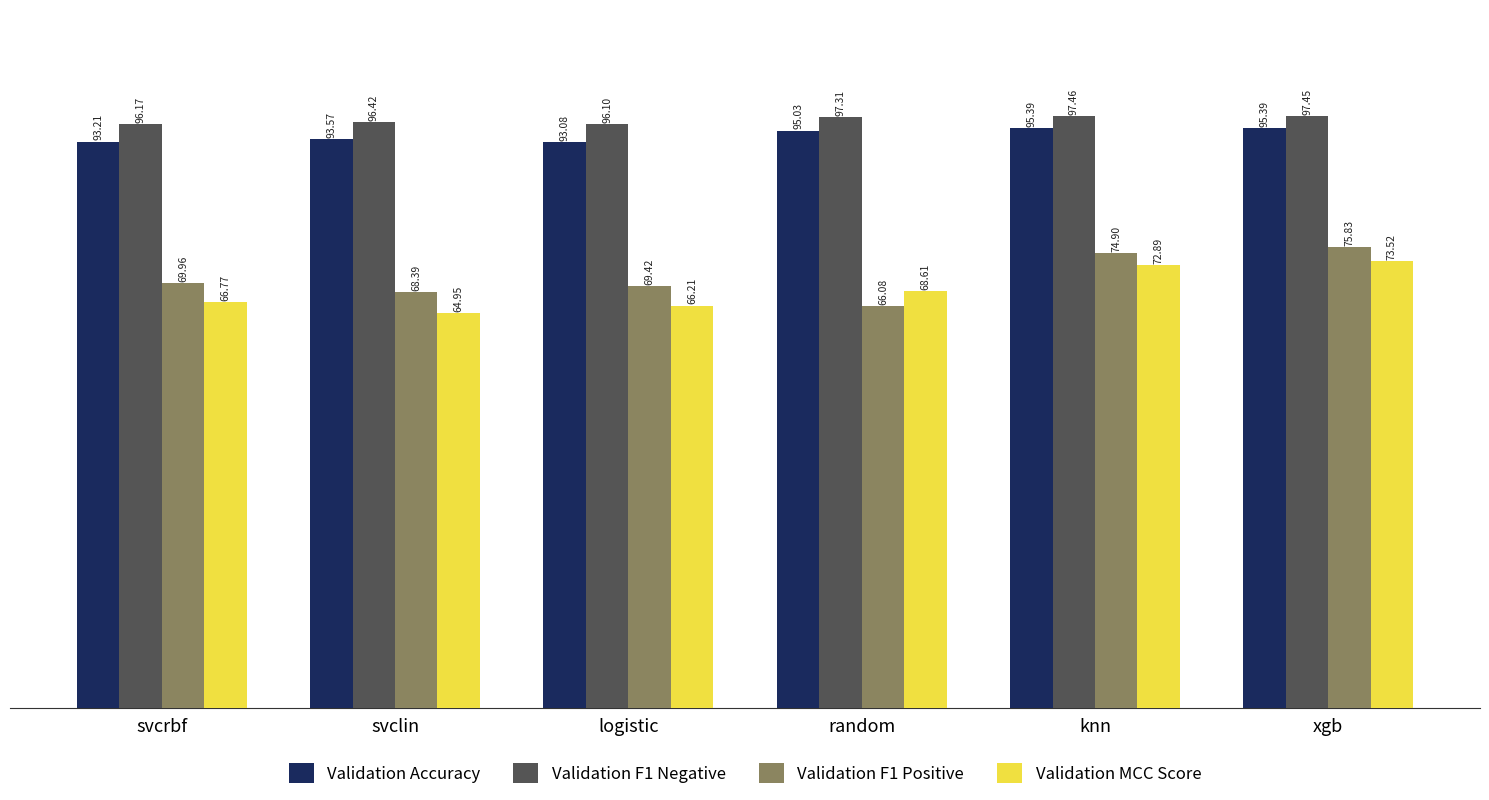

Is it true that Validation F1 Positive equals 69.4 at logistic?

True